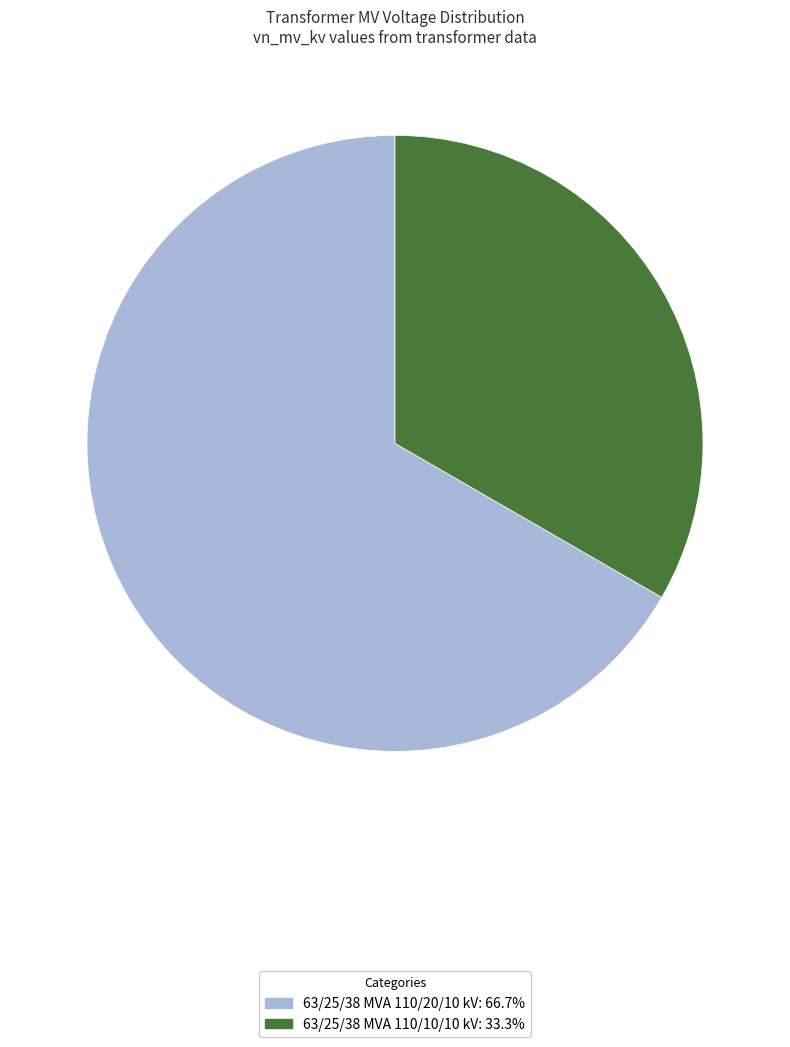

Do 63/25/38 MVA 110/20/10 kV and 63/25/38 MVA 110/10/10 kV together represent more than half of the pie?

Yes